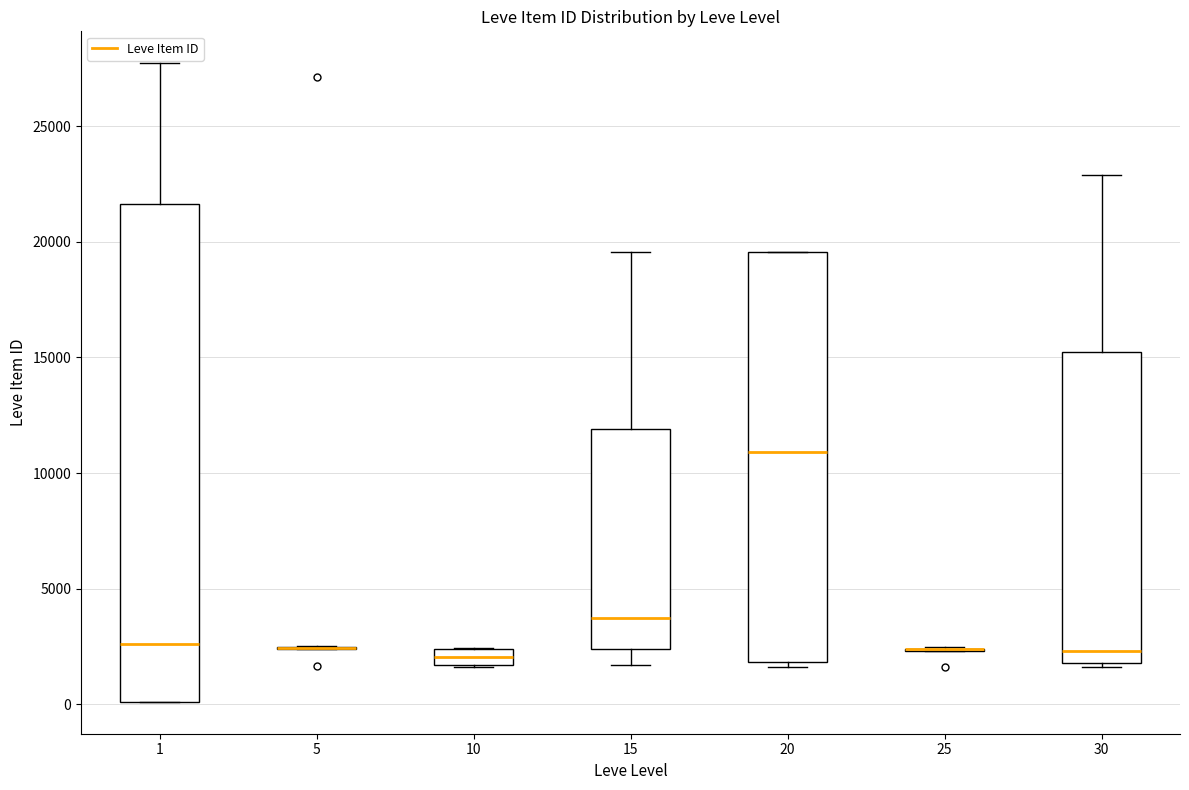

Which box is the tallest, from its lower edge to its upper edge?

1